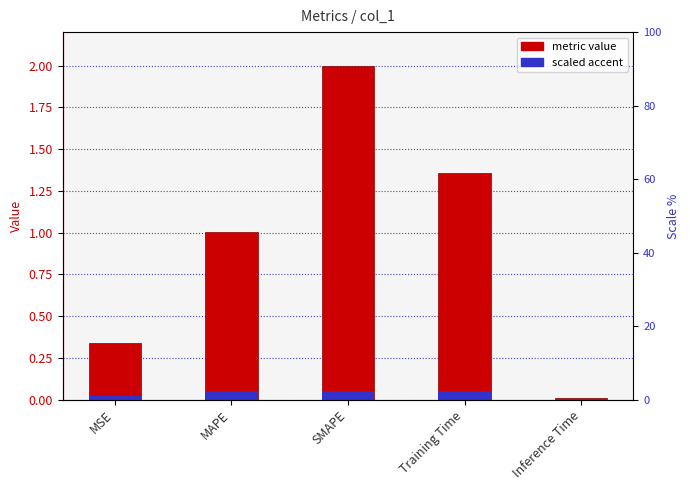

The value of metric value at Training Time is 0.6. True or false?

False